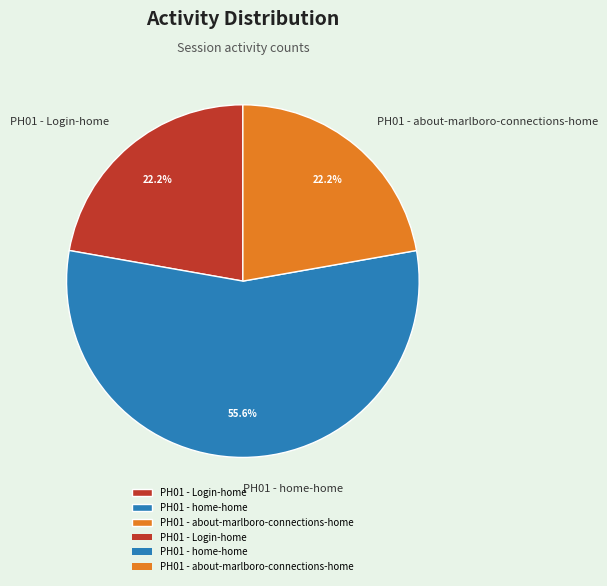

What percentage is the PH01 - Login-home slice, to the nearest percent?

22%